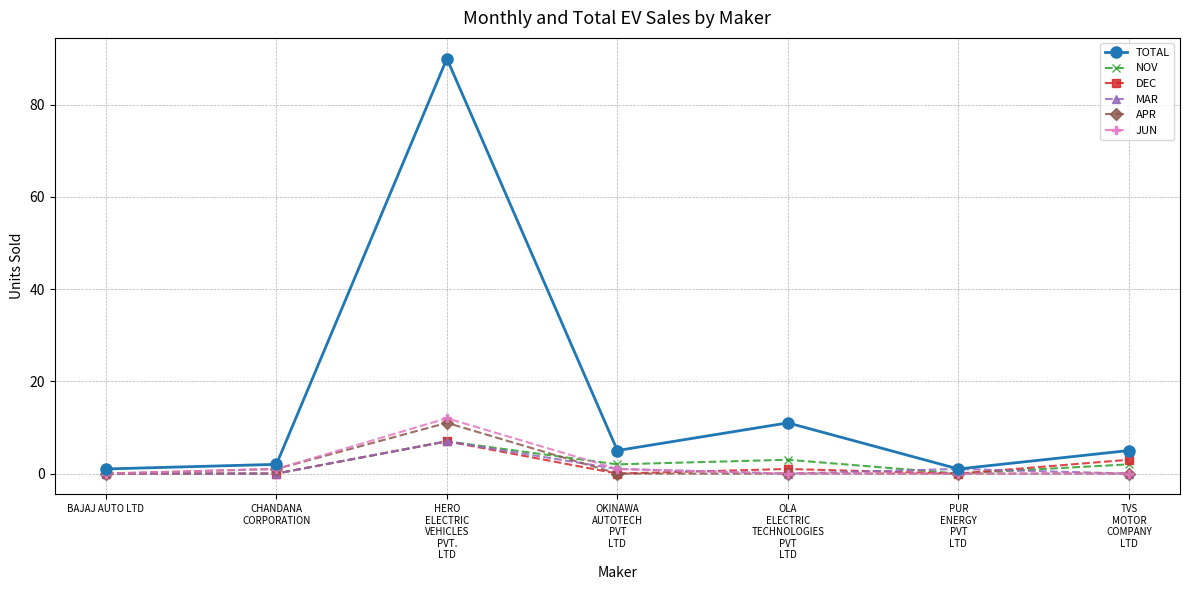

What are all the series names shown in the legend?

TOTAL, NOV, DEC, MAR, APR, JUN